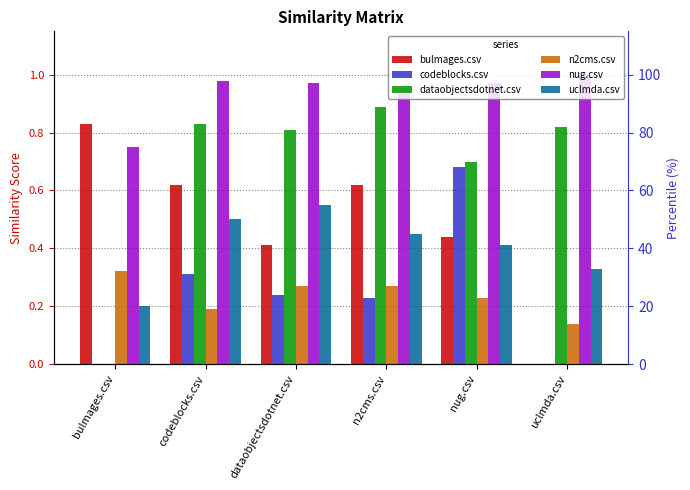

Reading left to right, list all the values displayed in this chart.

bulmages.csv: 0.8	0.6	0.4	0.6	0.4	0.0
codeblocks.csv: 0.0	0.3	0.2	0.2	0.7	0.0
dataobjectsdotnet.csv: 0.0	0.8	0.8	0.9	0.7	0.8
n2cms.csv: 0.3	0.2	0.3	0.3	0.2	0.1
nug.csv: 0.8	1.0	1.0	0.9	1.0	1.0
uclmda.csv: 0.2	0.5	0.6	0.5	0.4	0.3